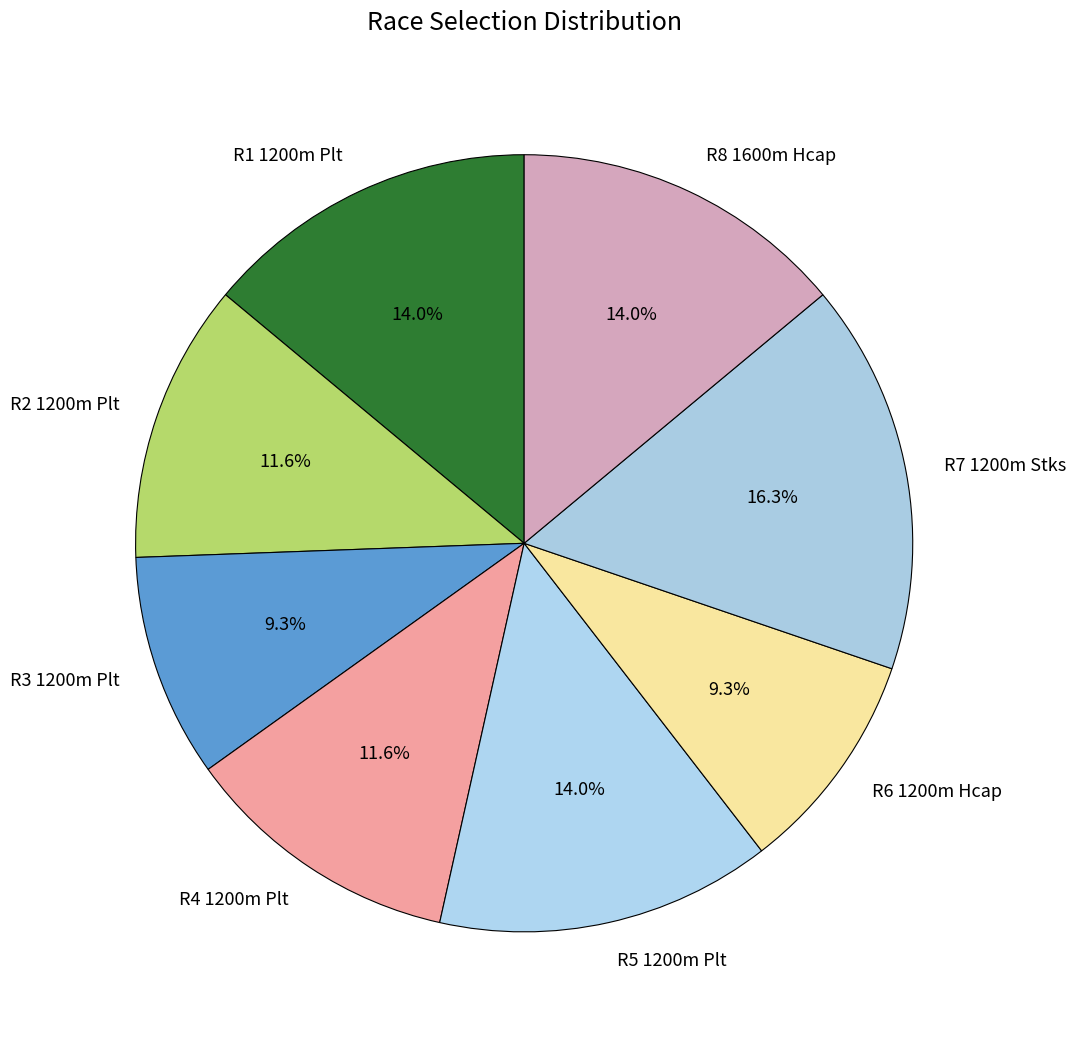

Which slice is the largest?

R7 1200m Stks